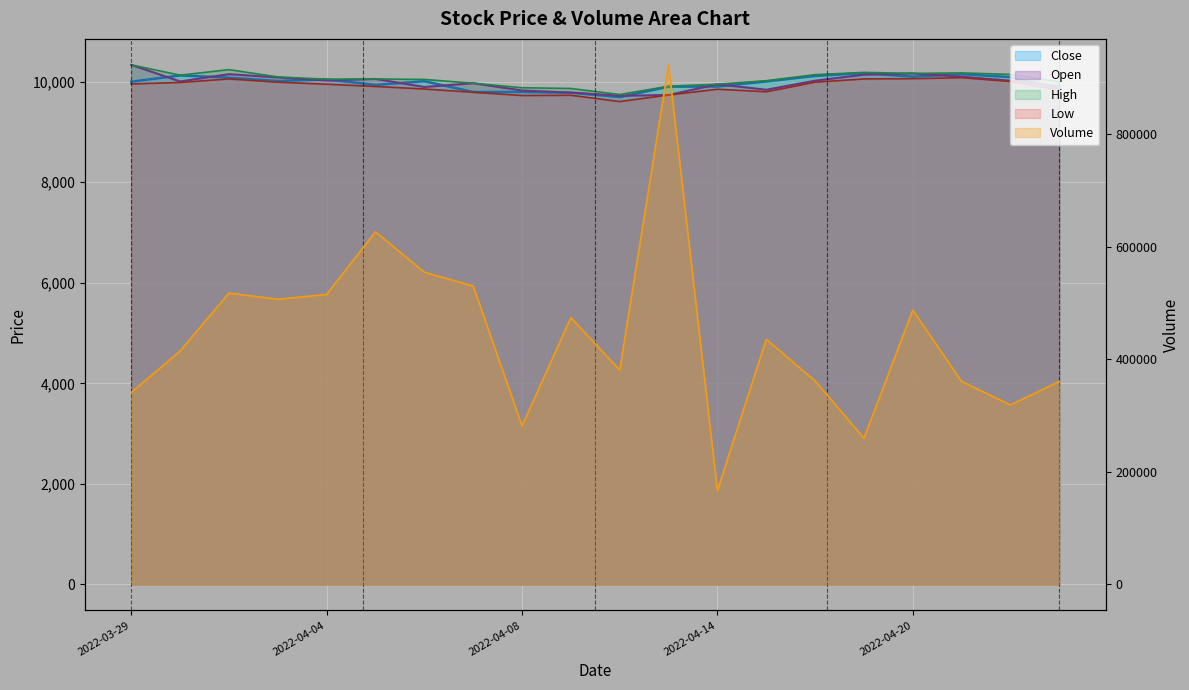

How many categories are shown in the chart?

20